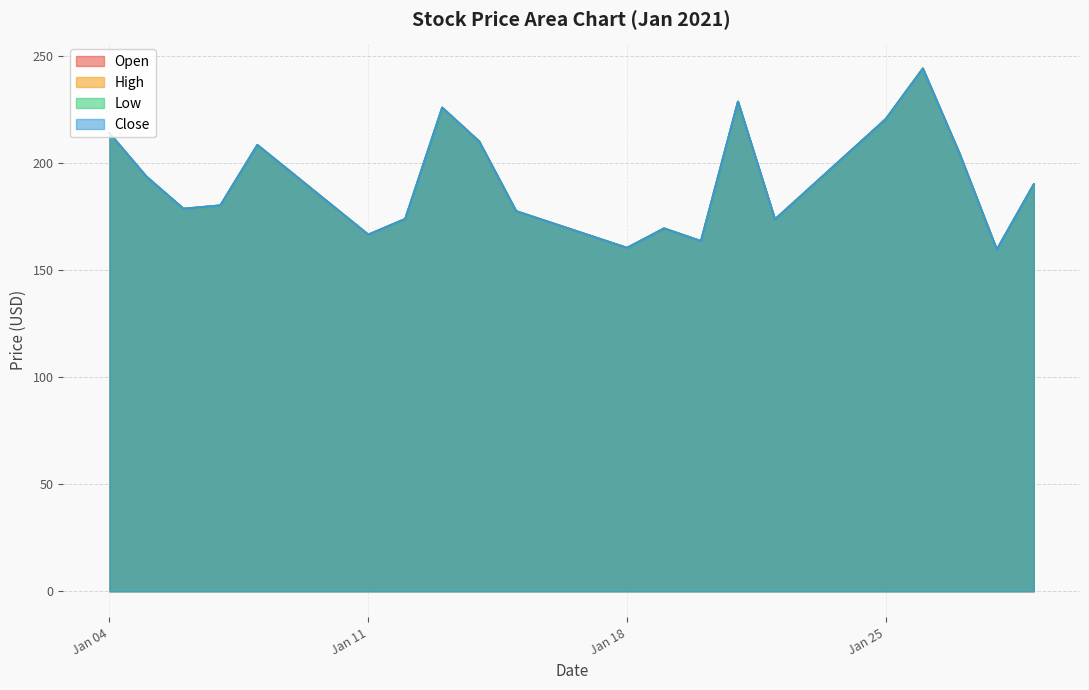

The Low series shows 189.9 at 2021-01-29. True or false?

True